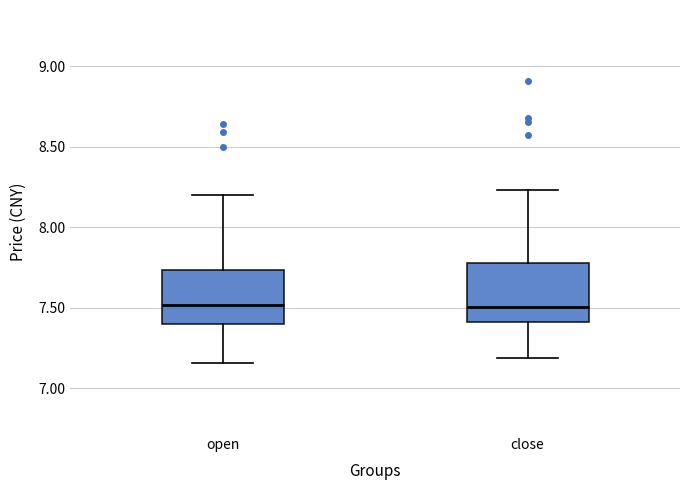

Reading left to right, transcribe this box plot: for each box, give where its median line is, the range the box spans, and where its two whiskers end, as read against the y-axis. The values are not printed on the chart, so give them approximately, as read against the axis.

open: median 7.50, box 7.40 to 7.75, whiskers 7.15 to 8.20
close: median 7.50, box 7.40 to 7.80, whiskers 7.20 to 8.25